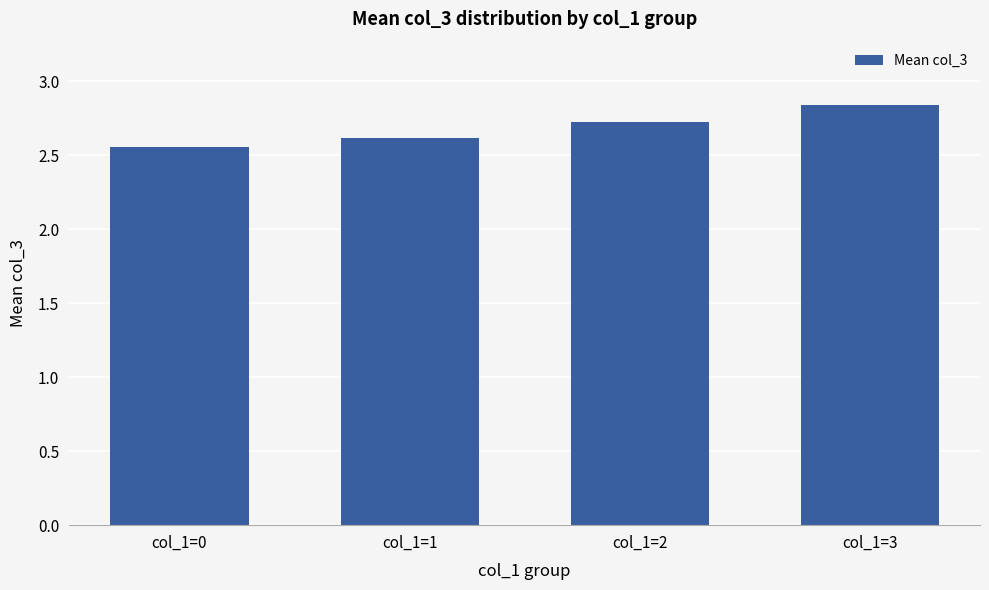

Which label corresponds to the smallest value in the chart?

col_1=0